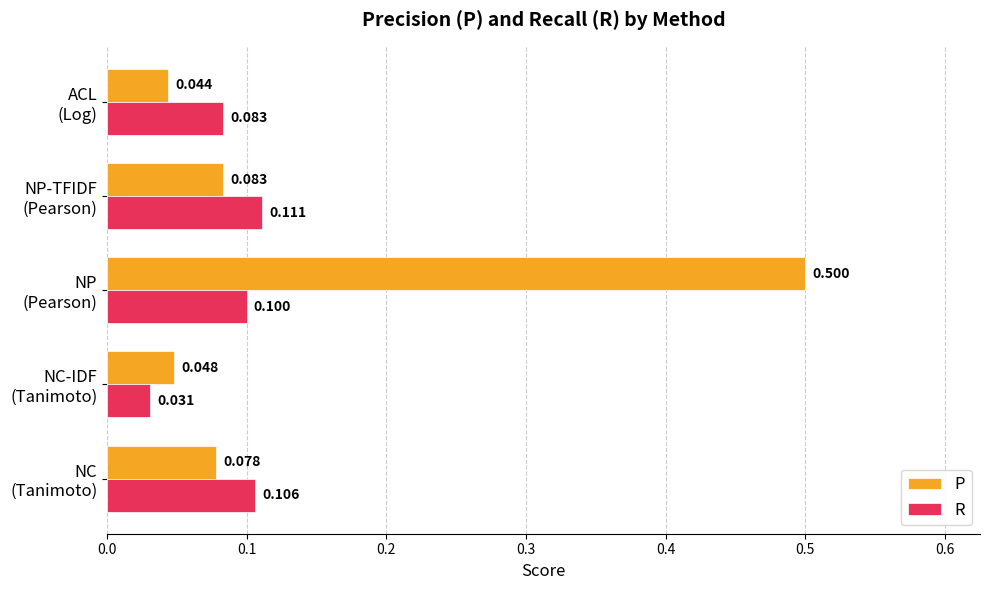

List the labels in order of R value, smallest first.

NC-IDF
(Tanimoto), ACL
(Log), NP
(Pearson), NC
(Tanimoto), NP-TFIDF
(Pearson)